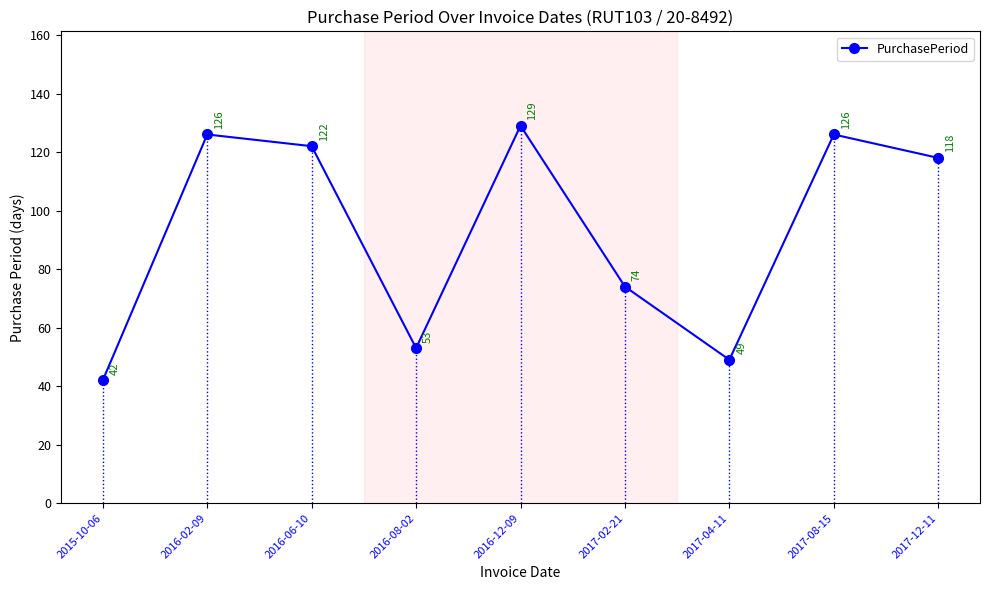

What is the label of the 6th point from the left?

2017-02-21